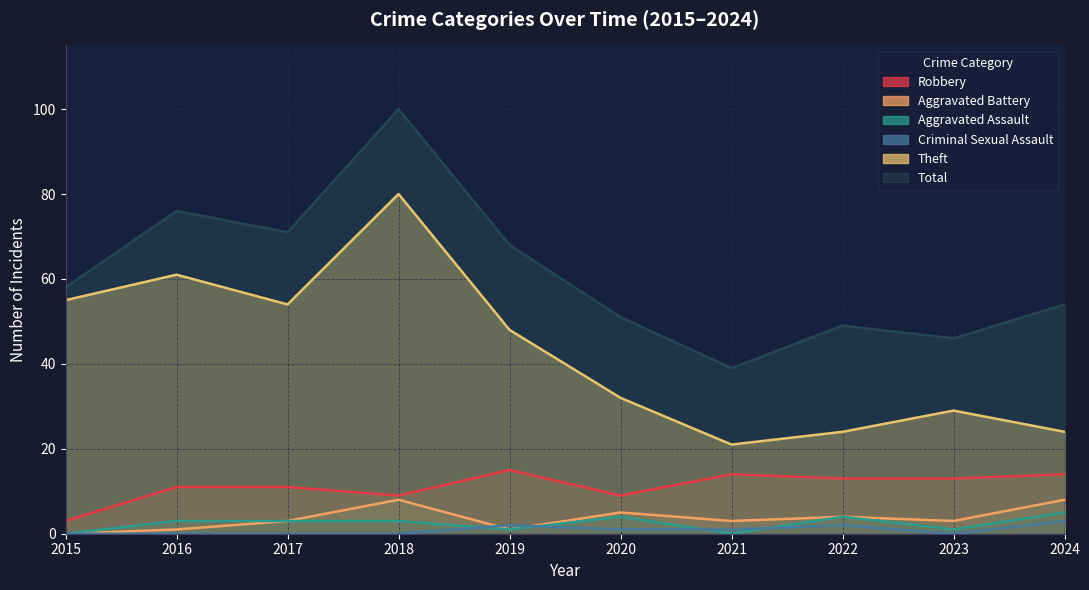

What value does the Aggravated Battery series have at 2023?

3